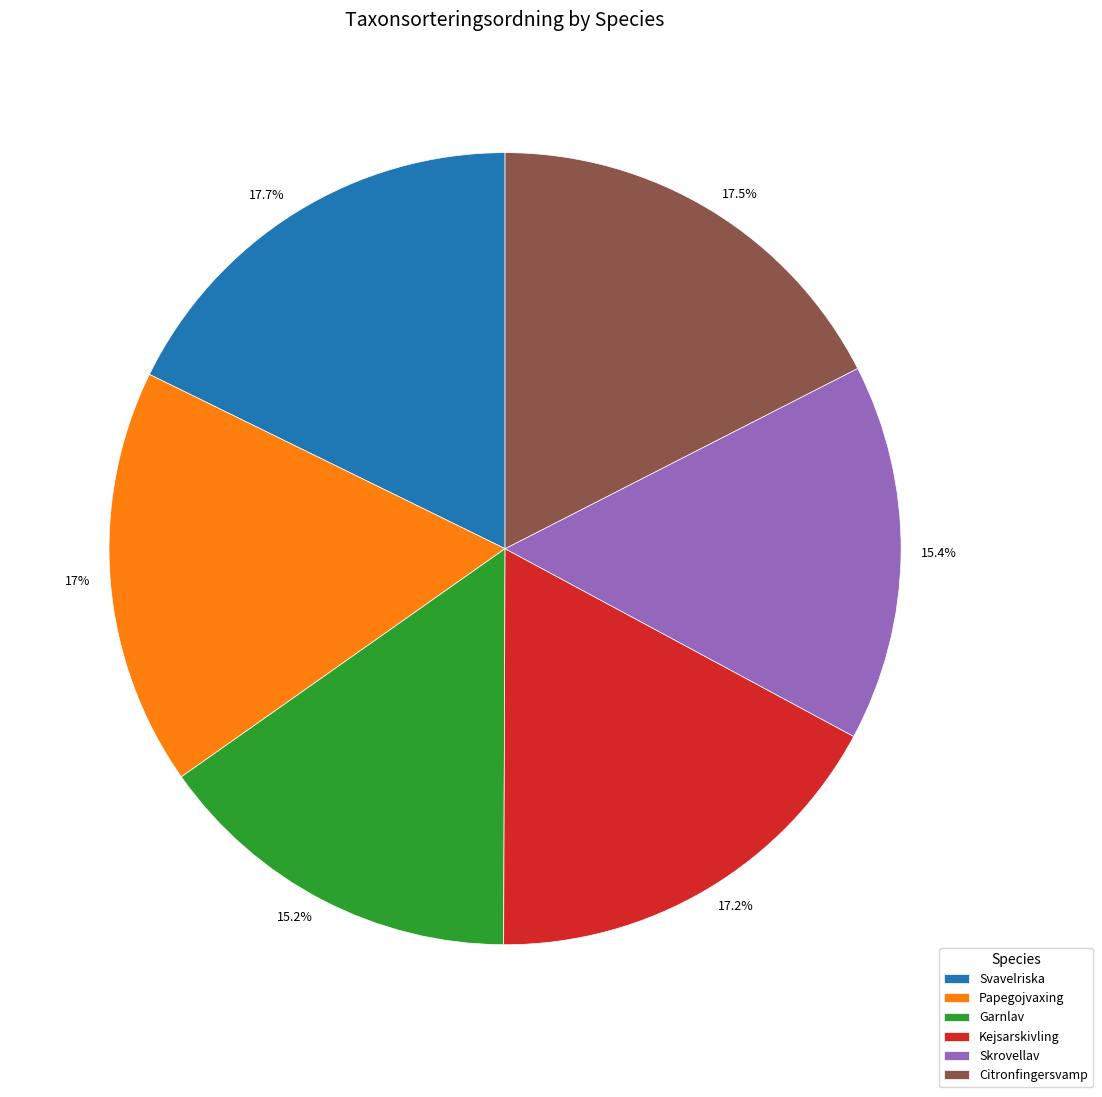

To the nearest percent, what is the average slice percentage?

17%